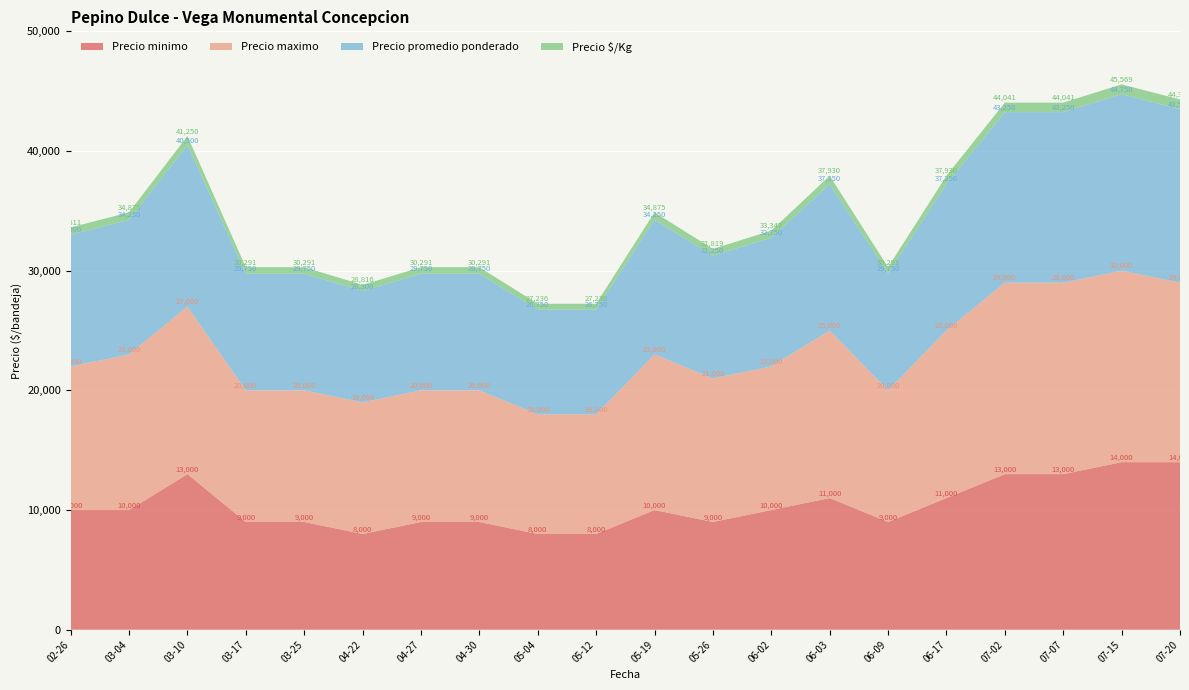

Reading left to right, what are all the values shown in this chart?

Precio minimo: 2021-02-26=10000	2021-03-04=10000	2021-03-10=13000	2021-03-17=9000	2021-03-25=9000	2021-04-22=8000	2021-04-27=9000	2021-04-30=9000	2021-05-04=8000	2021-05-12=8000	2021-05-19=10000	2021-05-26=9000	2021-06-02=10000	2021-06-03=11000	2021-06-09=9000	2021-06-17=11000	2021-07-02=13000	2021-07-07=13000	2021-07-15=14000	2021-07-20=14000
Precio maximo: 2021-02-26=12000	2021-03-04=13000	2021-03-10=14000	2021-03-17=11000	2021-03-25=11000	2021-04-22=11000	2021-04-27=11000	2021-04-30=11000	2021-05-04=10000	2021-05-12=10000	2021-05-19=13000	2021-05-26=12000	2021-06-02=12000	2021-06-03=14000	2021-06-09=11000	2021-06-17=14000	2021-07-02=16000	2021-07-07=16000	2021-07-15=16000	2021-07-20=15000
Precio promedio ponderado: 2021-02-26=11000	2021-03-04=11250	2021-03-10=13500	2021-03-17=9750	2021-03-25=9750	2021-04-22=9300	2021-04-27=9750	2021-04-30=9750	2021-05-04=8750	2021-05-12=8750	2021-05-19=11250	2021-05-26=10250	2021-06-02=10750	2021-06-03=12250	2021-06-09=9750	2021-06-17=12250	2021-07-02=14250	2021-07-07=14250	2021-07-15=14750	2021-07-20=14500
Precio $/Kg: 2021-02-26=611	2021-03-04=625	2021-03-10=750	2021-03-17=541	2021-03-25=541	2021-04-22=516	2021-04-27=541	2021-04-30=541	2021-05-04=486	2021-05-12=486	2021-05-19=625	2021-05-26=569	2021-06-02=597	2021-06-03=680	2021-06-09=541	2021-06-17=680	2021-07-02=791	2021-07-07=791	2021-07-15=819	2021-07-20=806